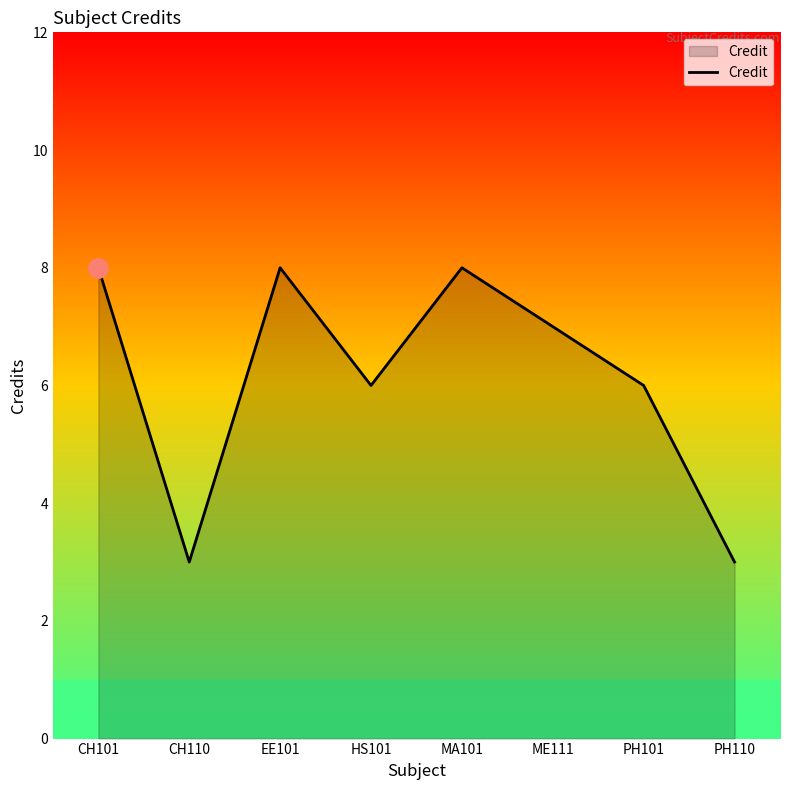

Between PH110 and ME111, which is larger?

ME111